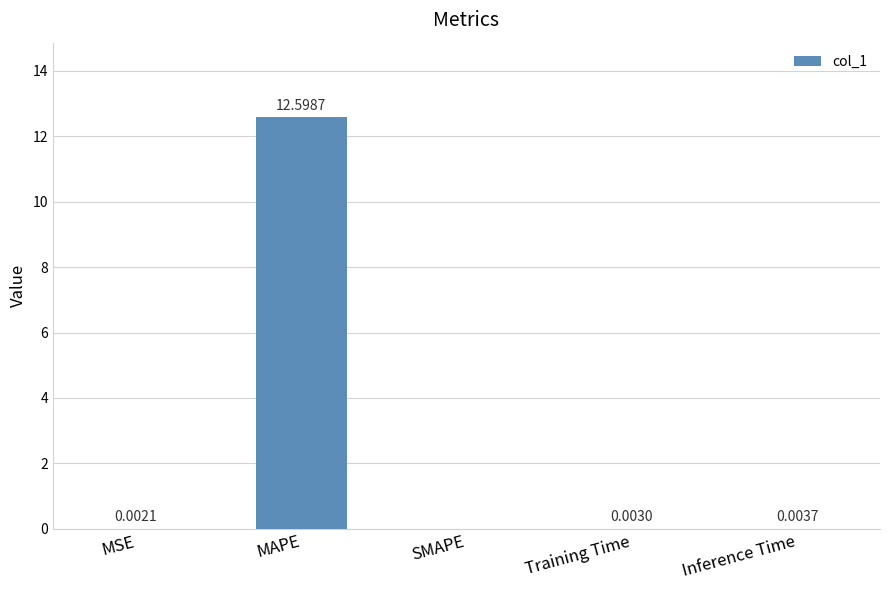

What is the sum of all values?

12.6